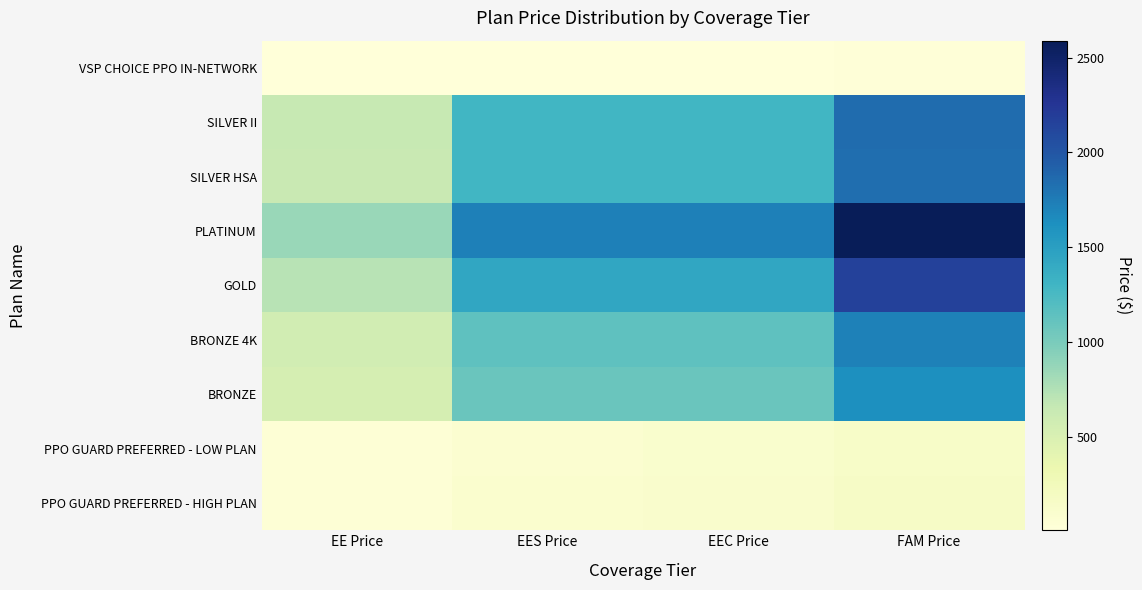

Rank the series by their maximum value, from lowest to highest.

VSP CHOICE PPO IN-NETWORK, PPO GUARD PREFERRED - LOW PLAN, PPO GUARD PREFERRED - HIGH PLAN, BRONZE, BRONZE 4K, SILVER HSA, SILVER II, GOLD, PLATINUM